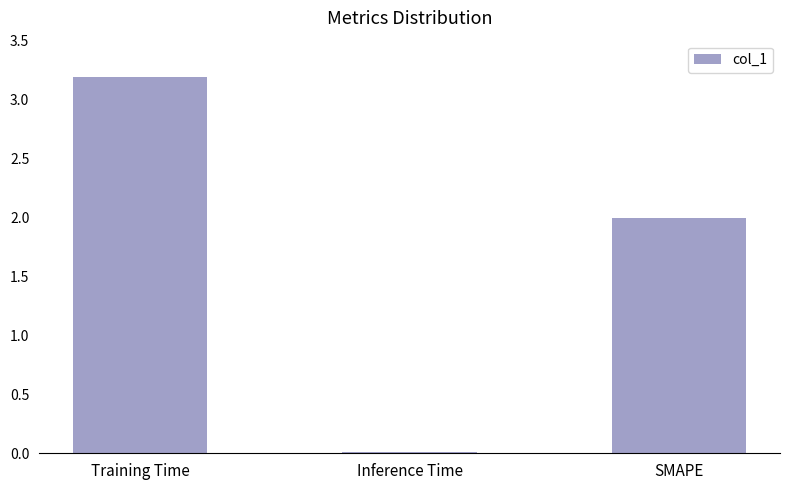

Read the value at Training Time.

3.2